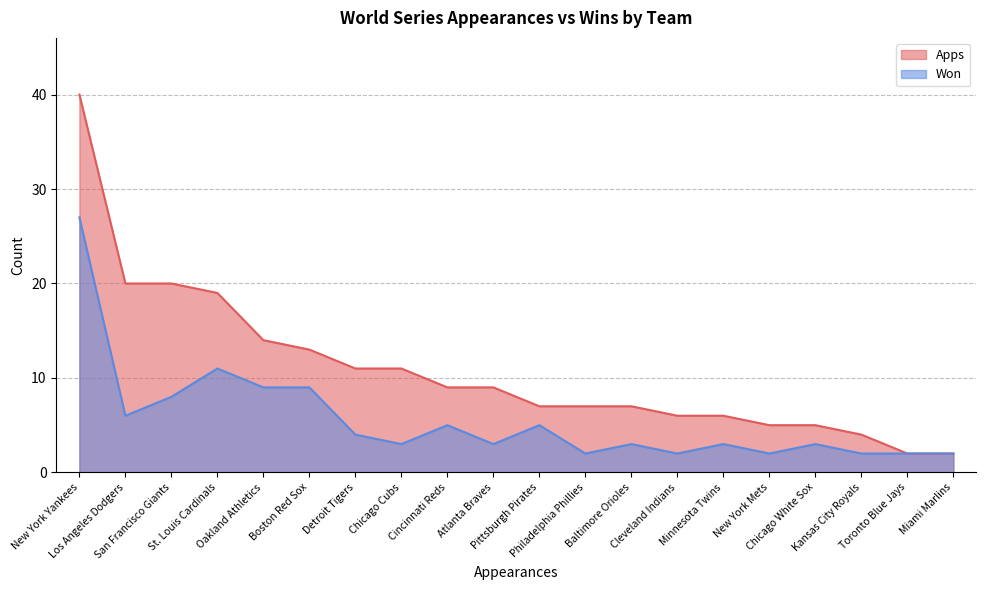

How many lines are shown in the chart?

2